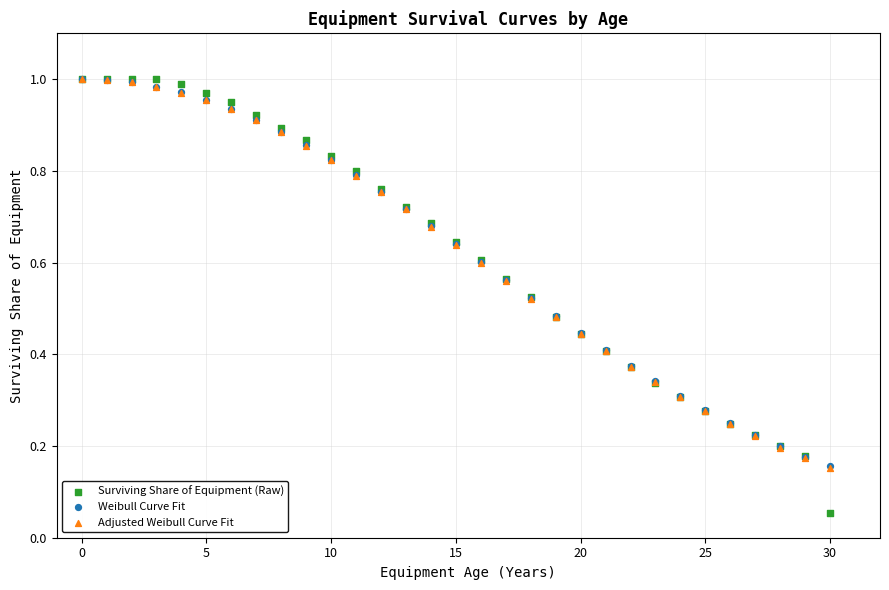

What are all the series names shown in the legend?

Surviving Share of Equipment (Raw), Weibull Curve Fit, Adjusted Weibull Curve Fit